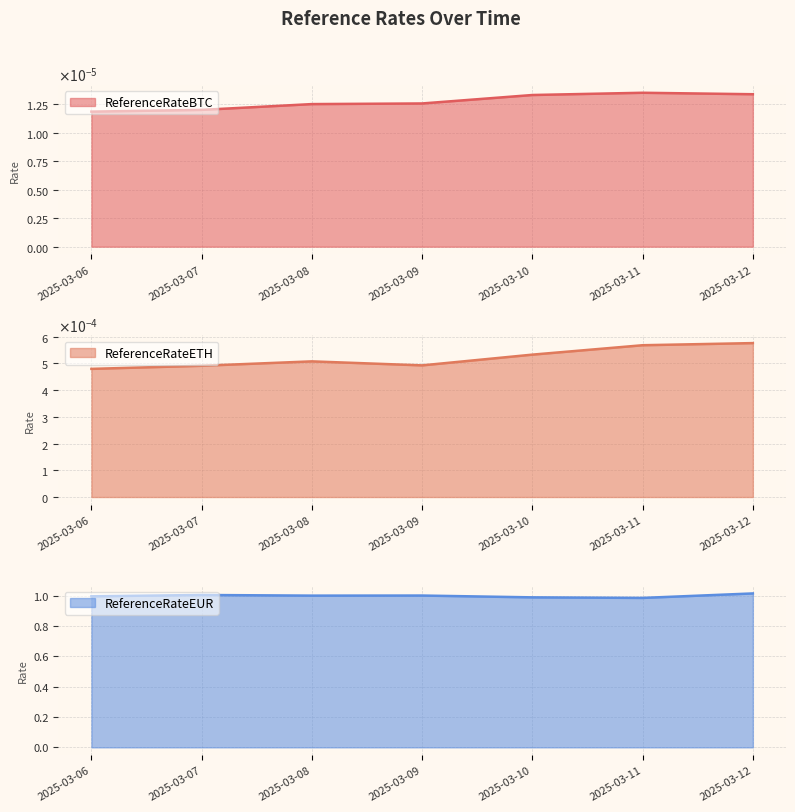

Reading left to right, extract all data points from this chart.

ReferenceRateBTC: 0.0	0.0	0.0	0.0	0.0	0.0	0.0
ReferenceRateETH: 0.0	0.0	0.0	0.0	0.0	0.0	0.0
ReferenceRateEUR: 1.0	1.0	1.0	1.0	1.0	1.0	1.0